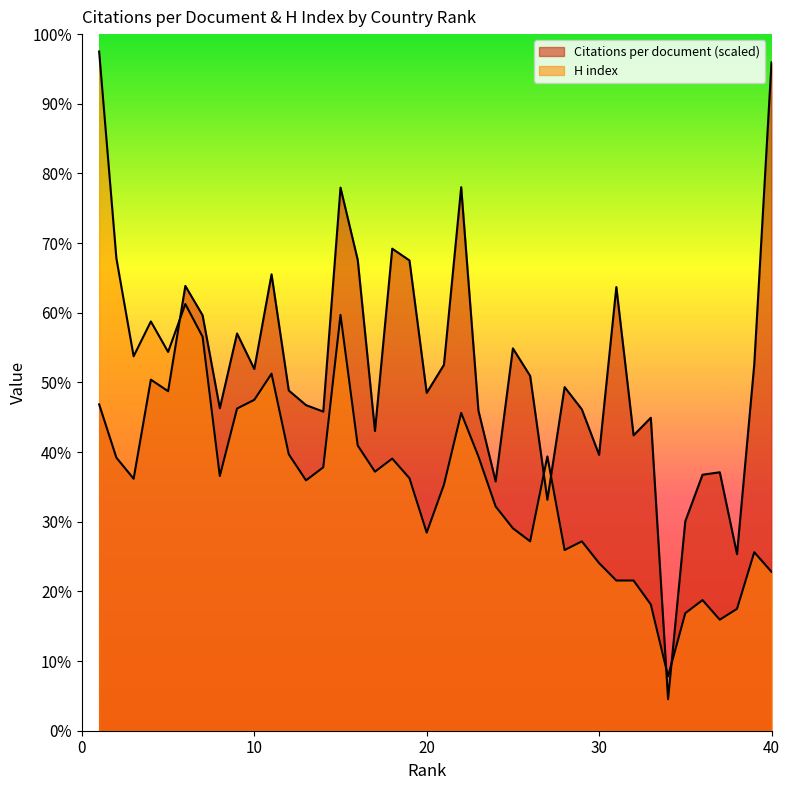

Which series has the largest total across all categories?

Citations per document